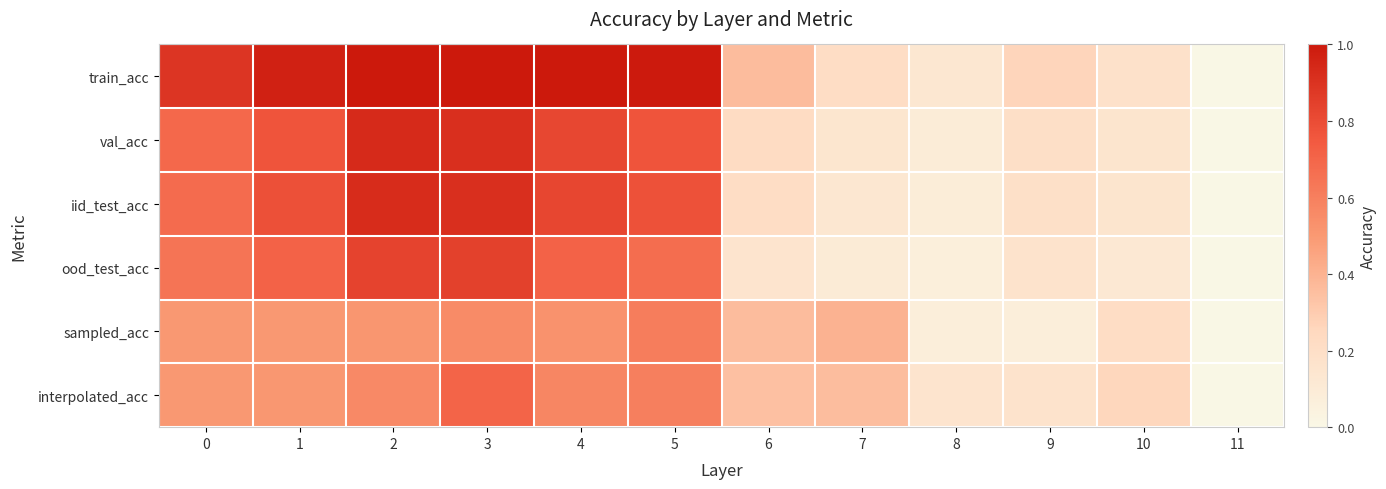

Which series changed the most between 5 and 11?

train_acc